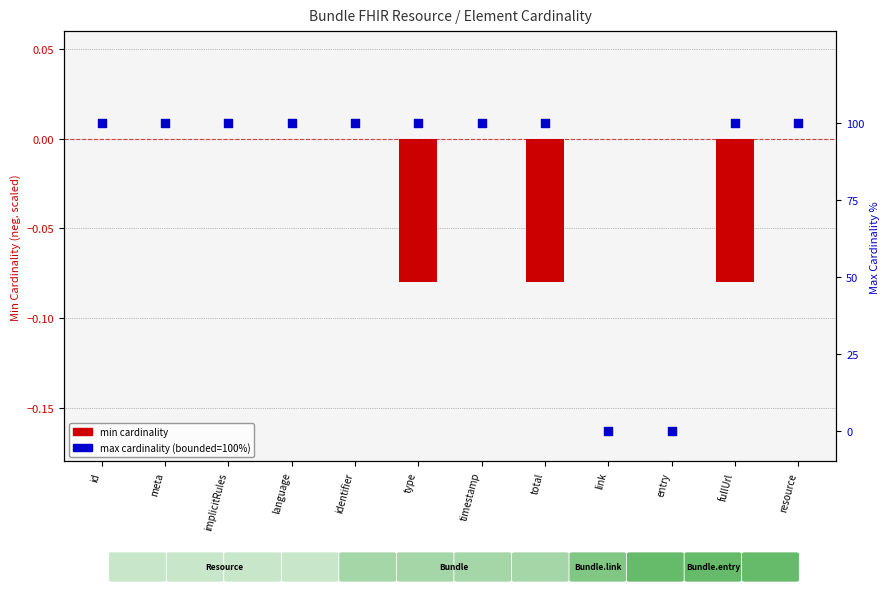

Which series has the largest Y range (max minus min)?

max cardinality (bounded=100%, unbounded=0%)